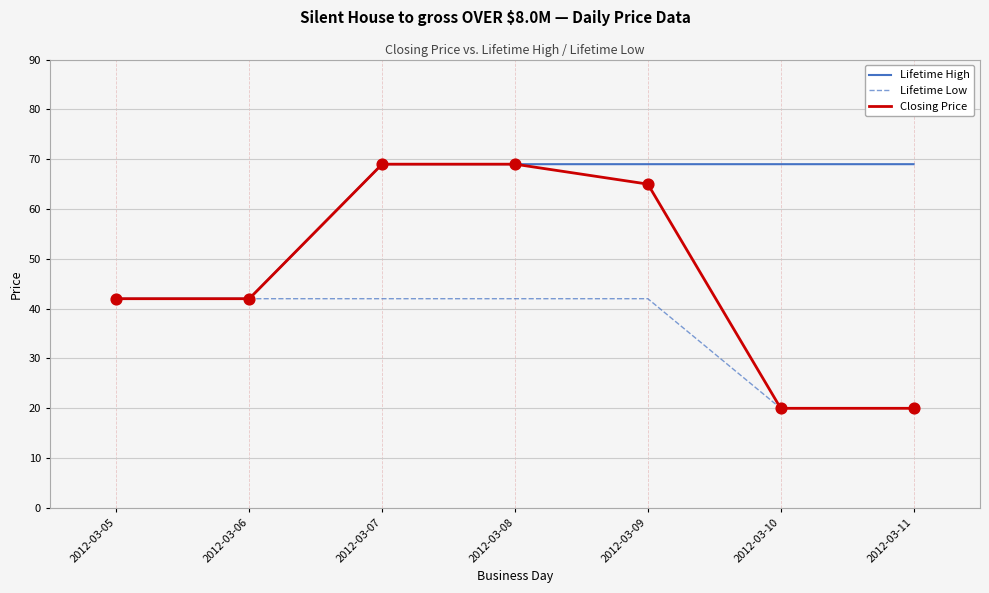

What are all the series names shown in the legend?

Lifetime High, Lifetime Low, Closing Price